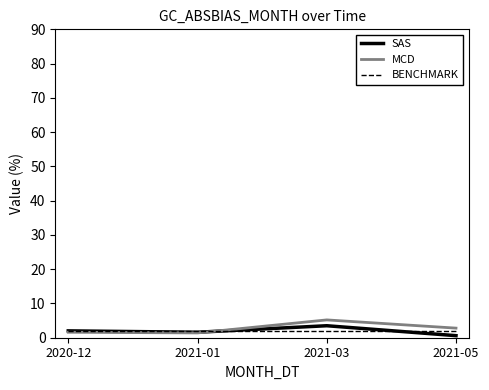

Rank the series by their maximum value, from lowest to highest.

BENCHMARK, SAS, MCD